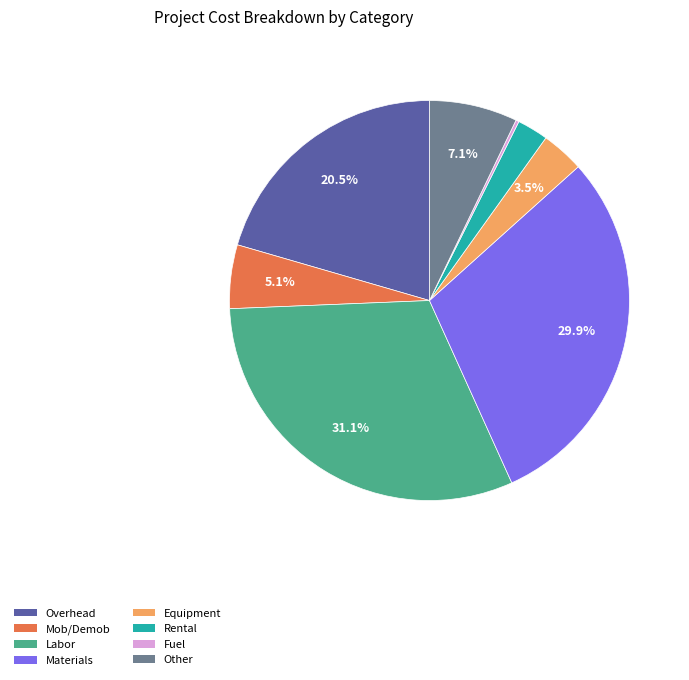

What percentage is NOT represented by Mob/Demob?

94.9%